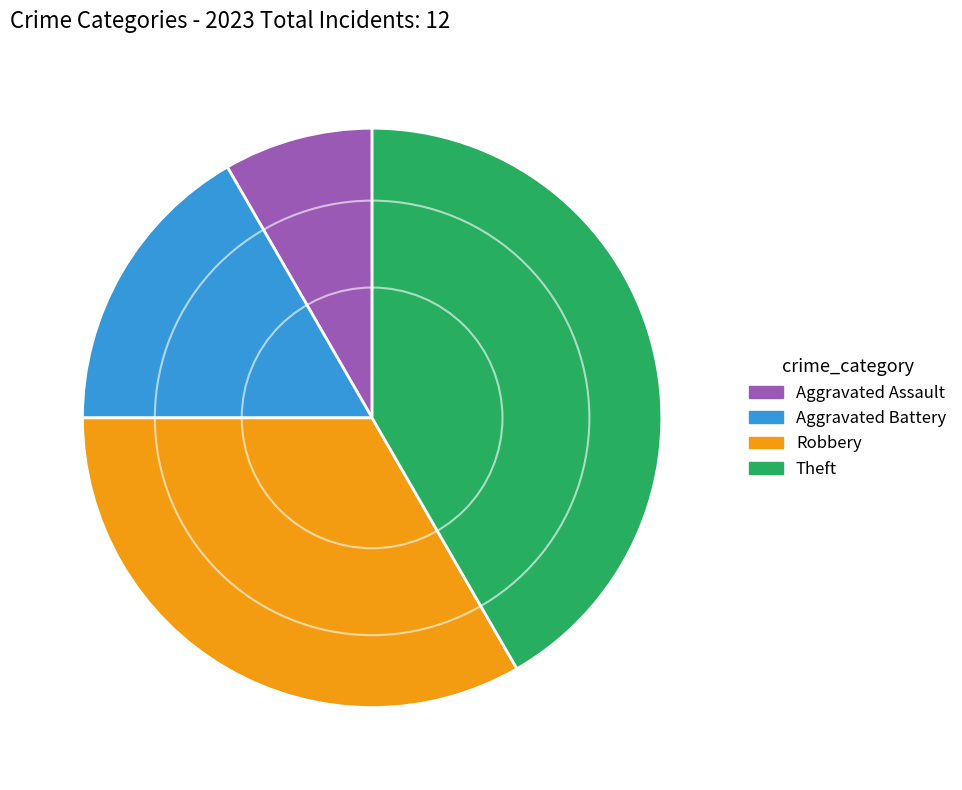

Rank the categories by value from highest to lowest.

Theft, Robbery, Aggravated Battery, Aggravated Assault